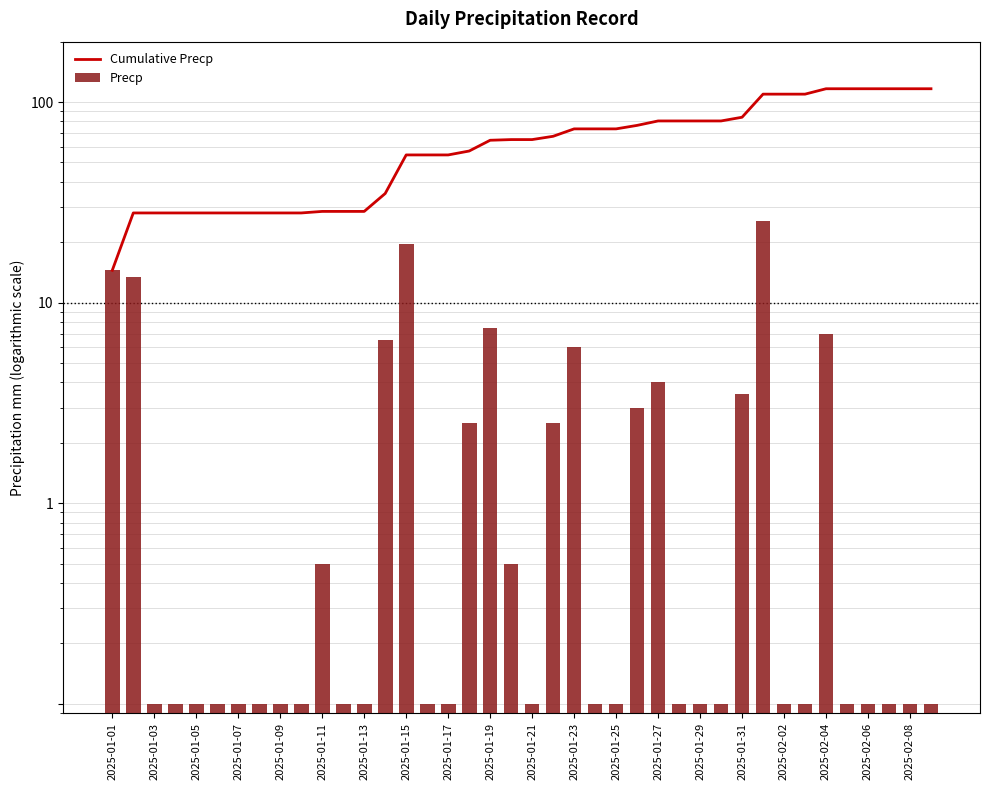

What position from the right is 35?

5